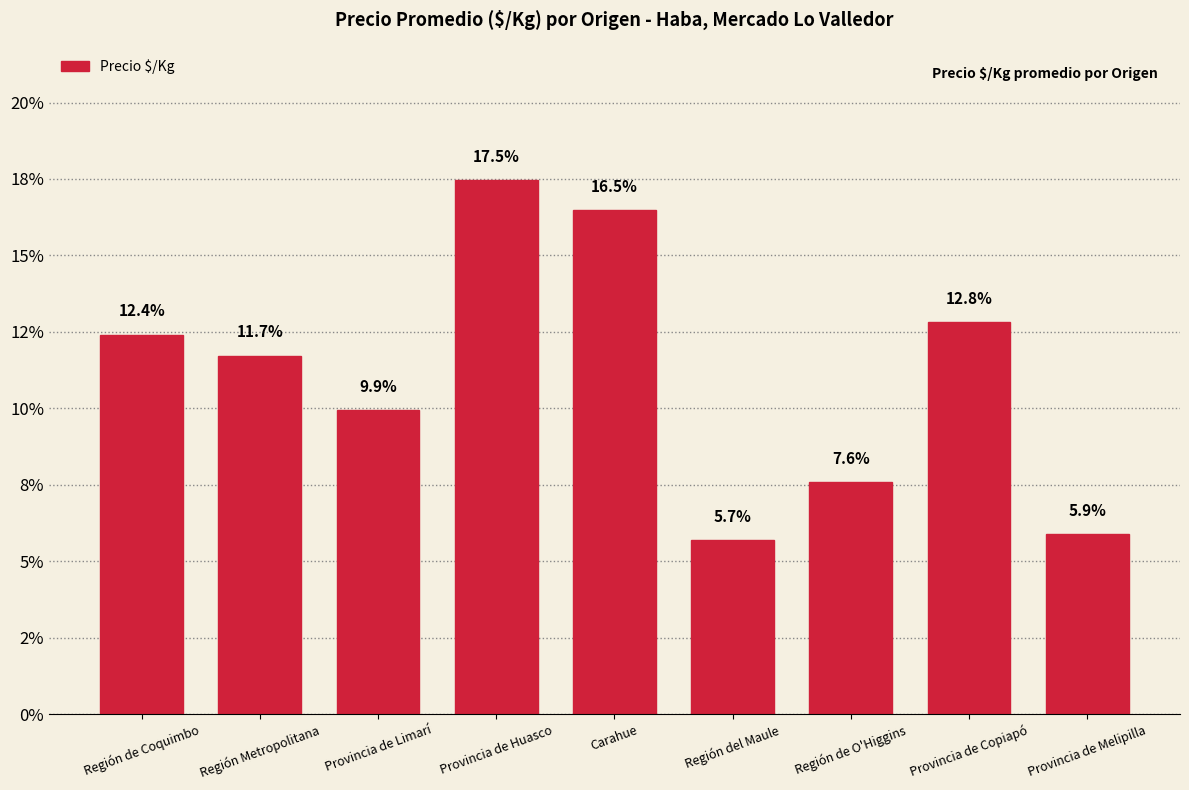

What is the maximum value shown in the chart?

17.5